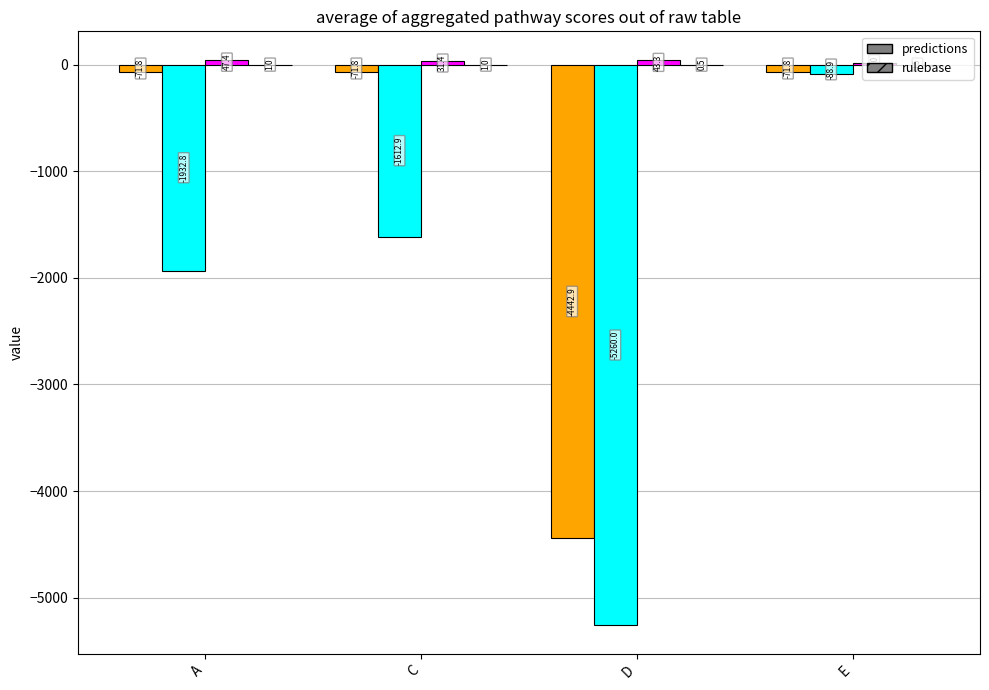

What is the total value across all series at C?

-1652.3